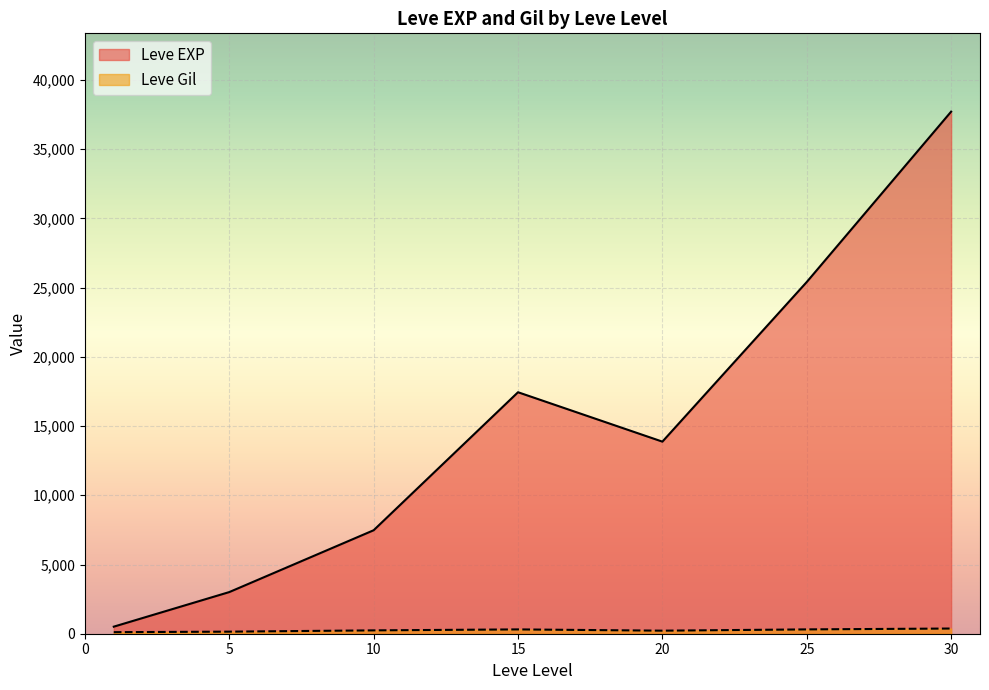

Which series has the largest total across all categories?

Leve EXP